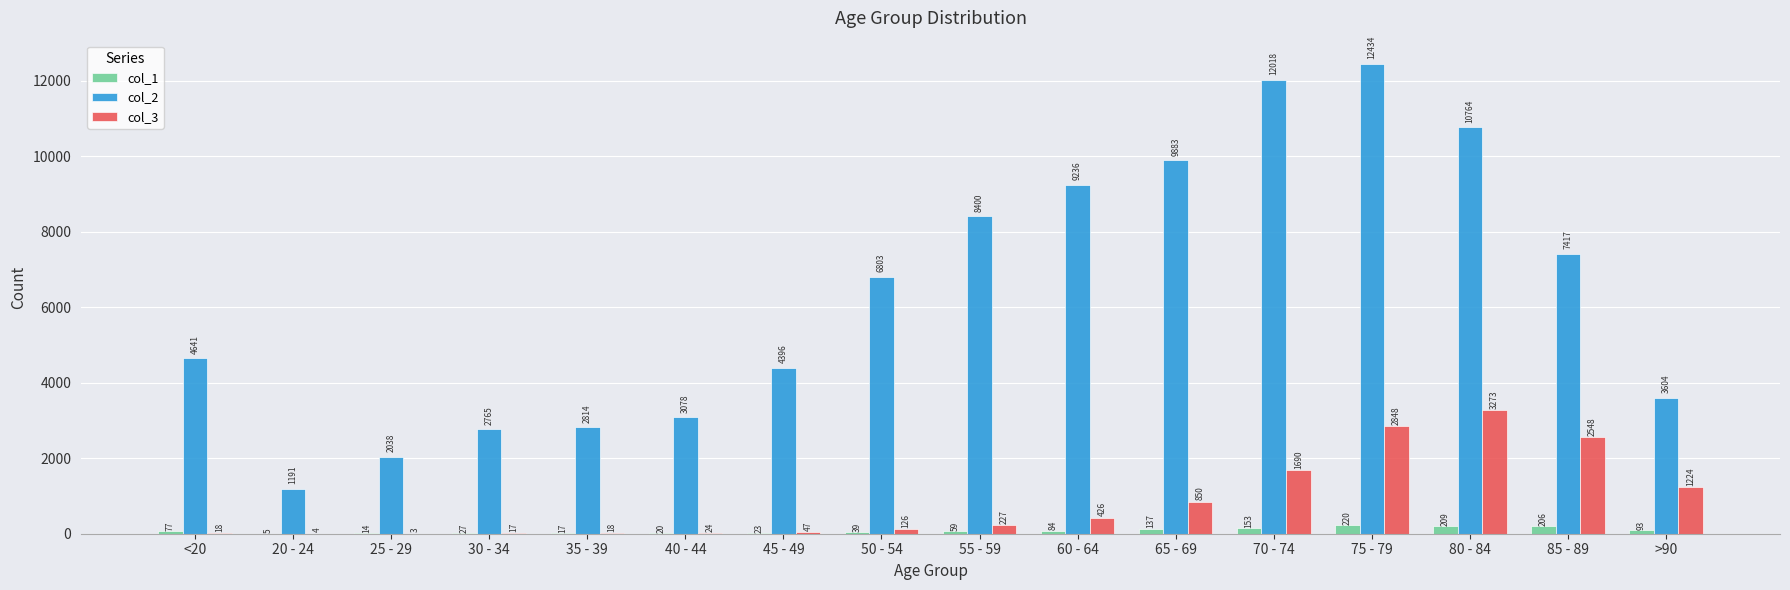

What are all the series names shown in the legend?

col_1, col_2, col_3